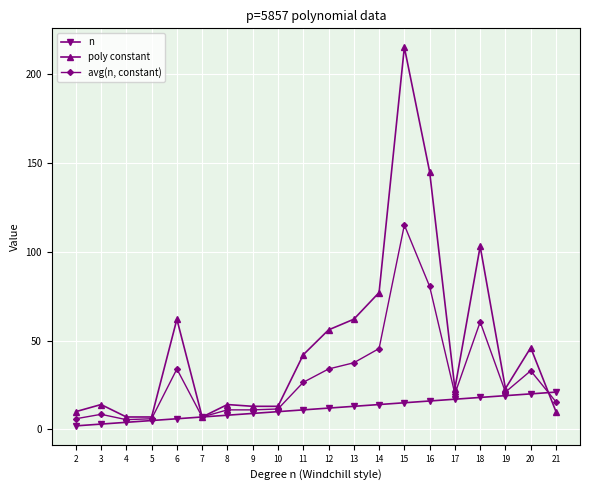

Which series ends up on top after the final intersection of poly constant and n?

n